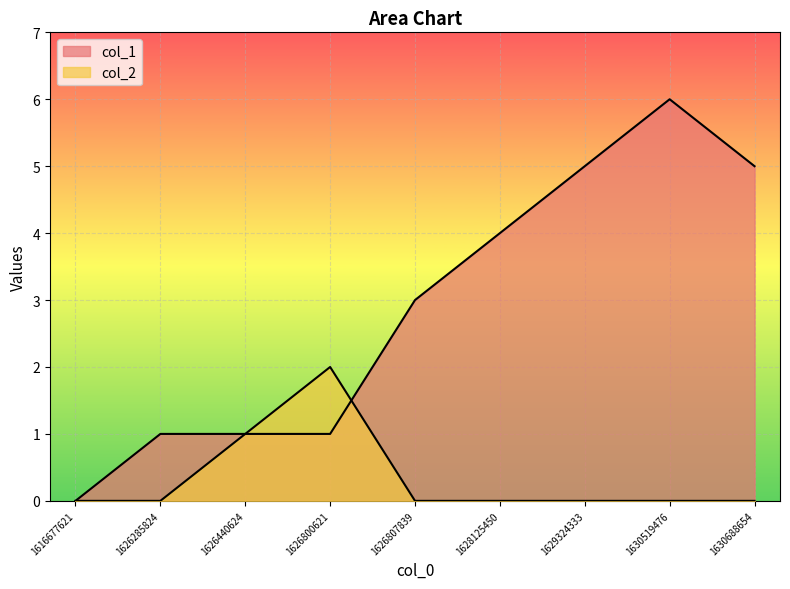

How many distinct data groups are displayed?

2